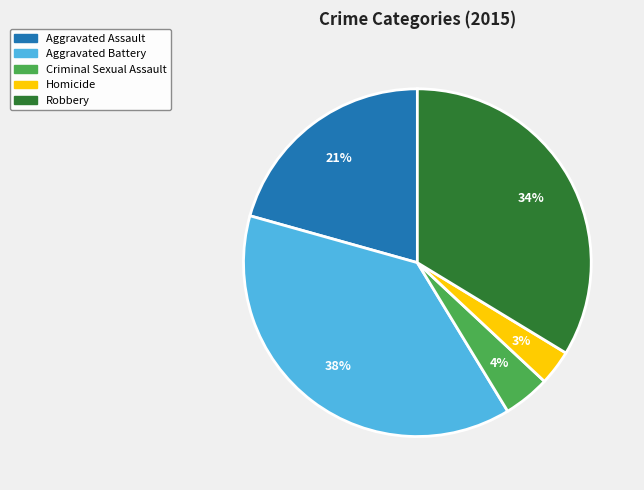

True or false: Homicide accounts for 3% of the total.

True